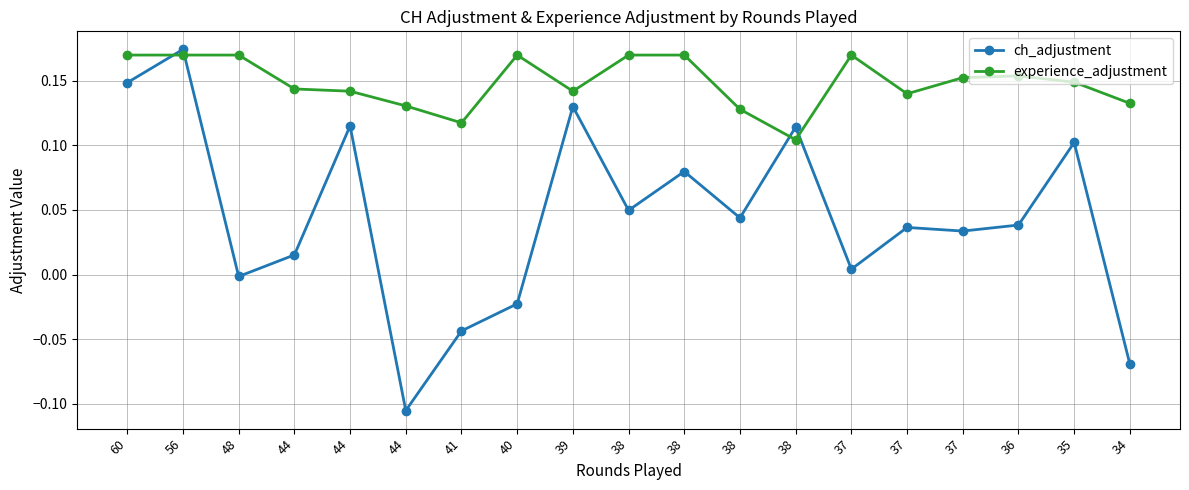

What is the difference between the maximum and minimum values in the ch_adjustment series?

0.3